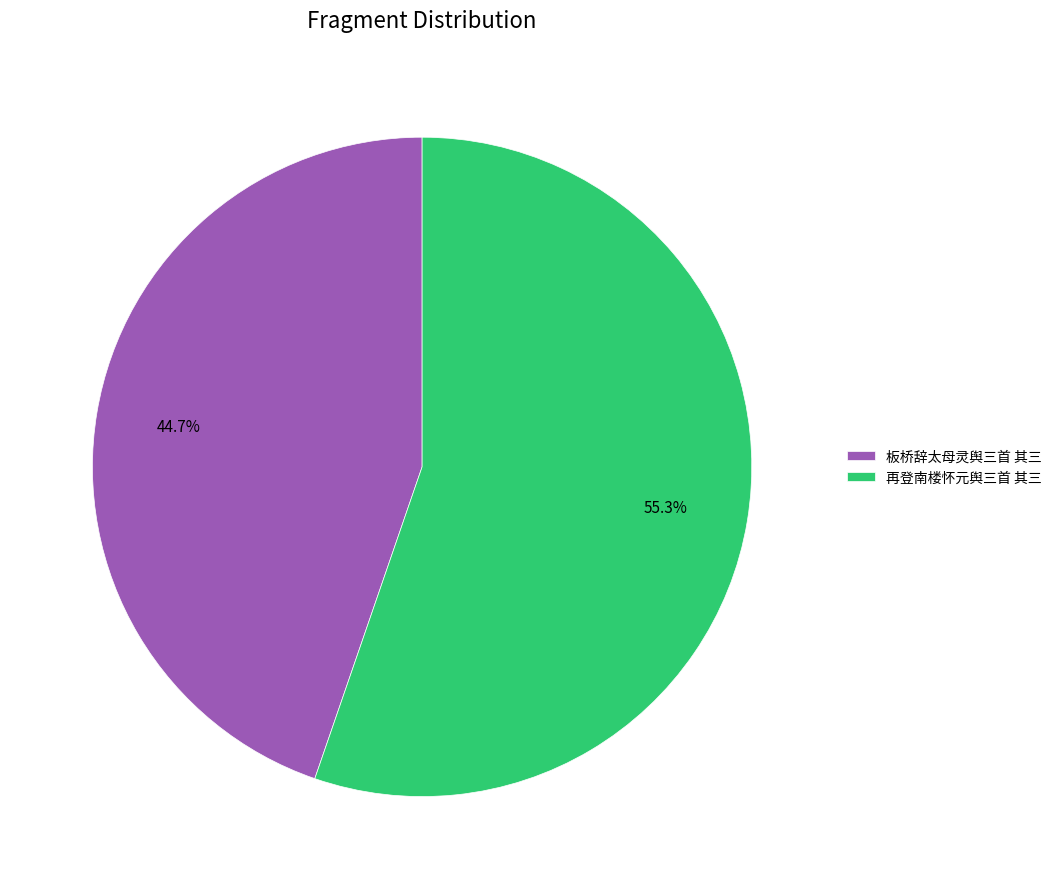

The 板桥辞太母灵舆三首 其三 slice represents 54% of the pie. True or false?

False